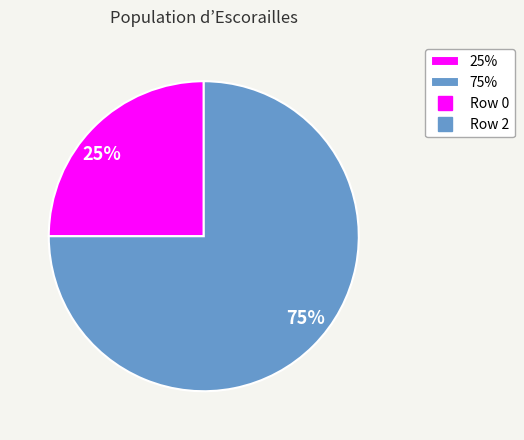

To the nearest percent, what is the difference between the largest and smallest slice percentages?

50%